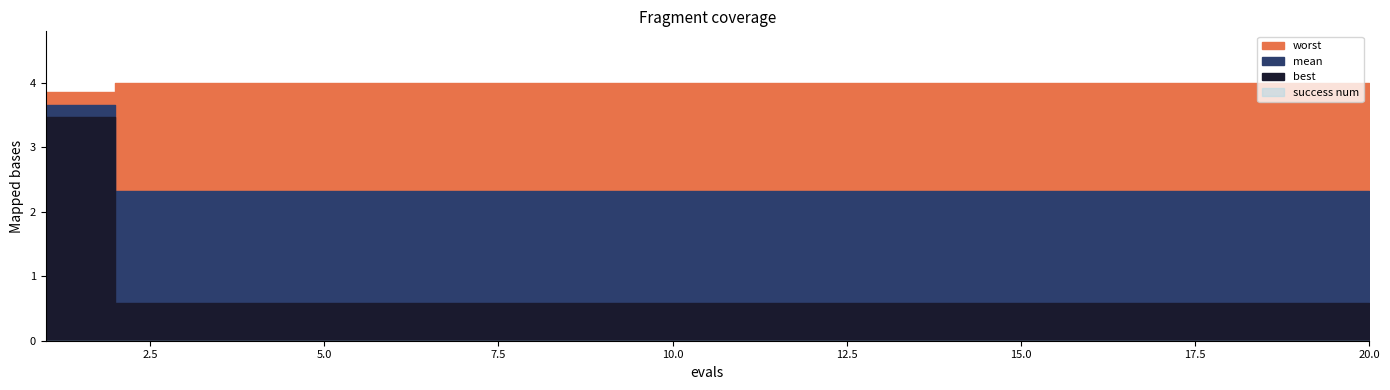

Read the worst value at 13.

4.0